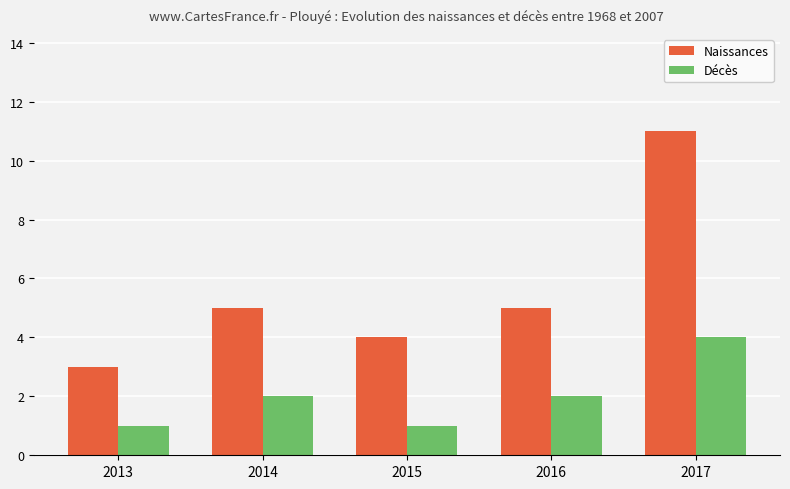

True or false: Naissances has a value of 7 at 2016.

False